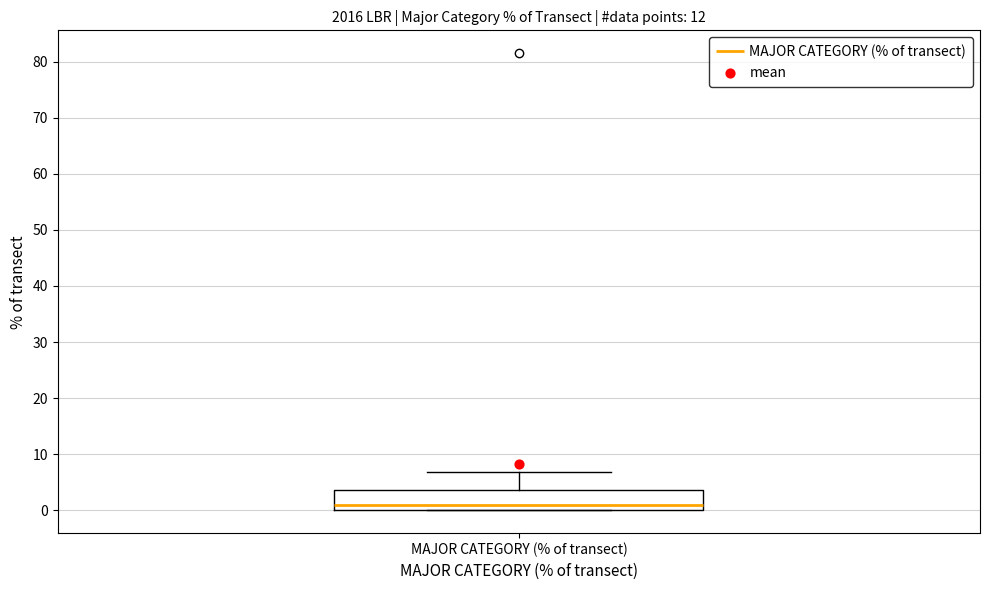

Transcribe this box plot: give where the median line is, the range the box spans, and where the two whiskers end, as read against the y-axis. The values are not printed on the chart, so give them approximately, as read against the axis.

median 1, box 0 to 4, whiskers 0 to 7